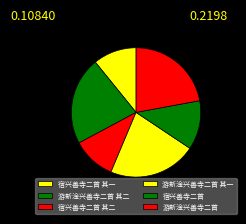

How many slices are in this pie chart?

6